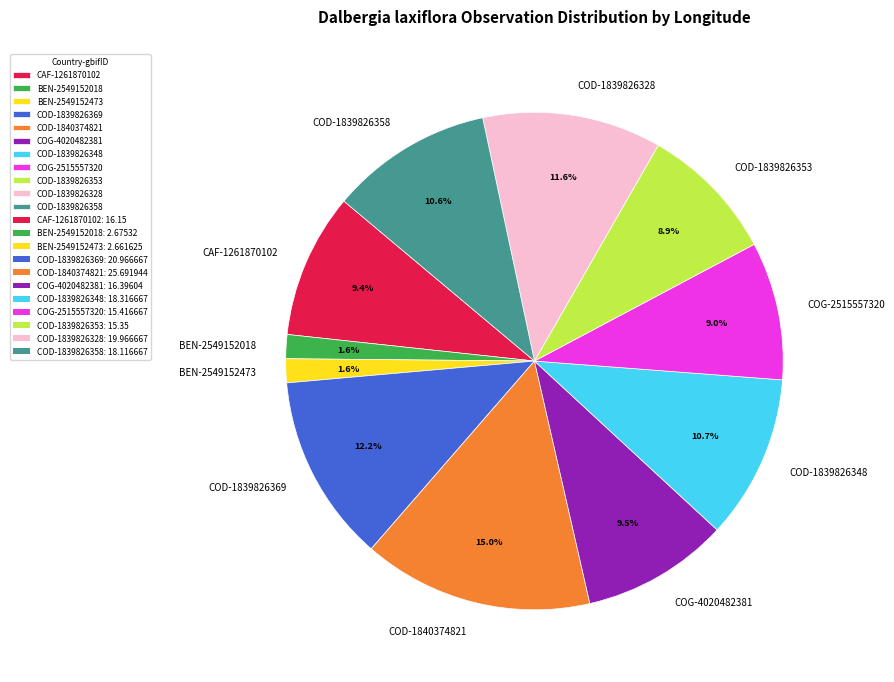

Between COD-1840374821 and BEN-2549152018, which is larger?

COD-1840374821